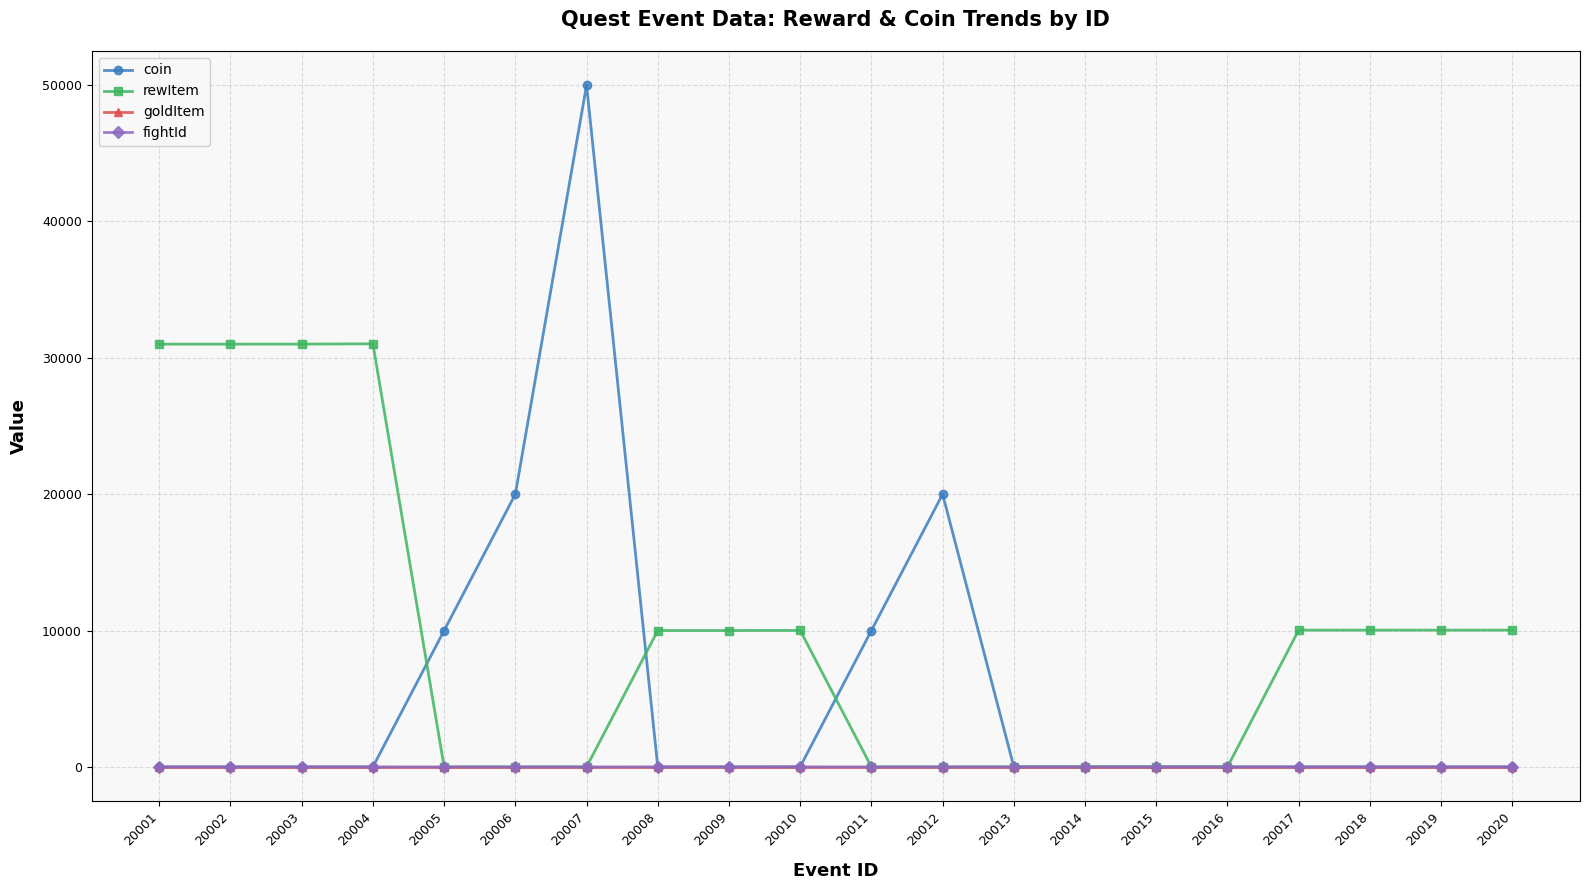

The goldItem series shows -1 at 20015. True or false?

True